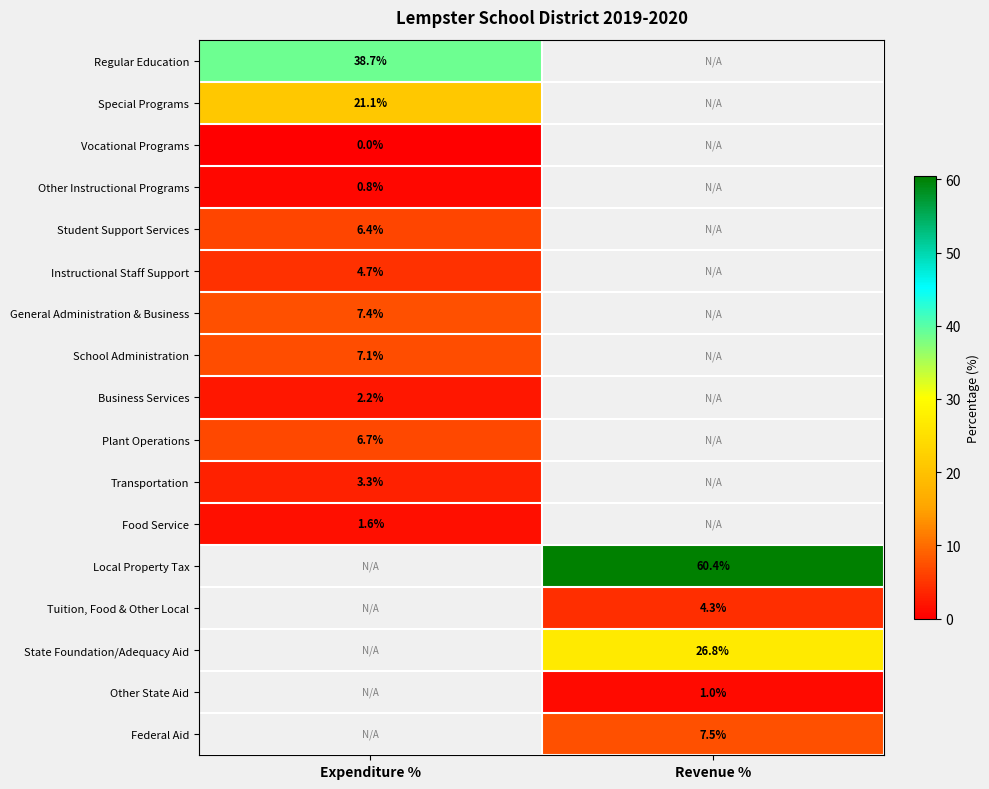

The value of Food Service at Expenditure % is 2.3. True or false?

False